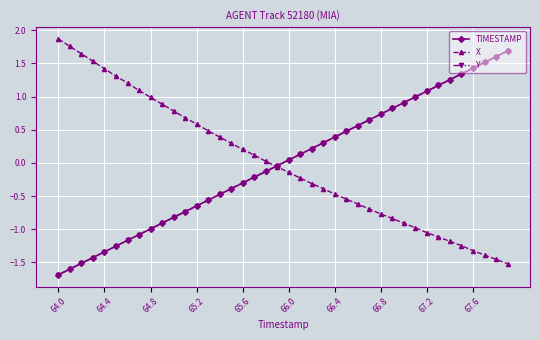

Count the number of categories in the chart.

40